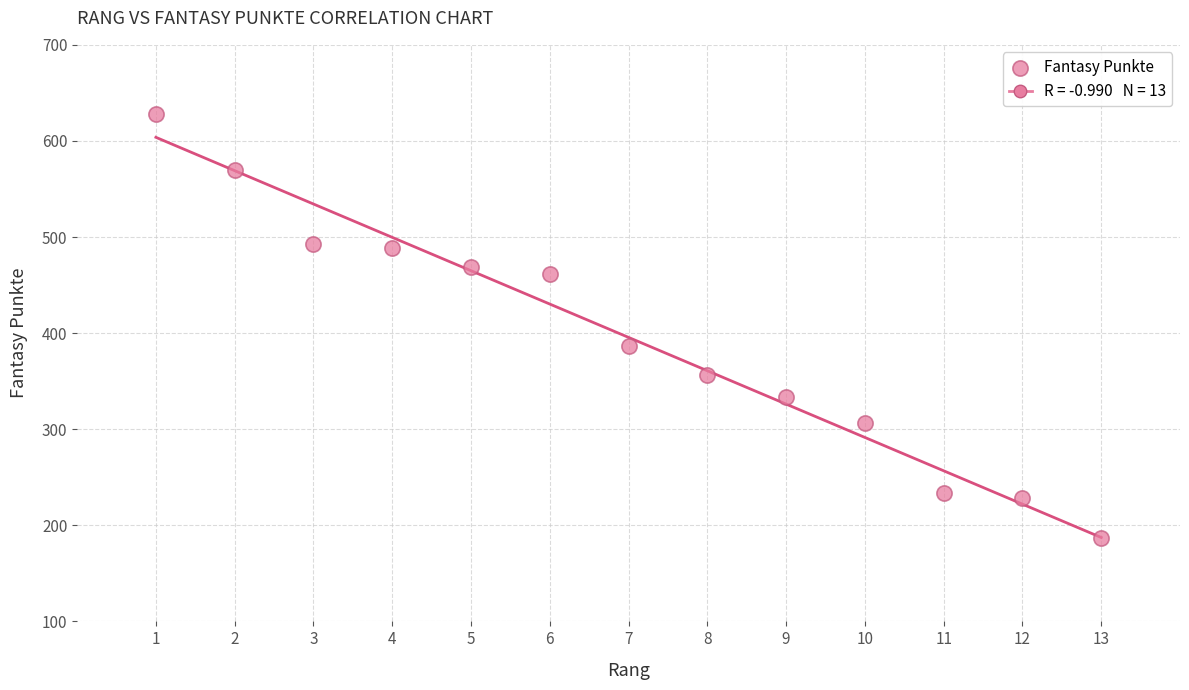

What Y value in the scatter plot is closest to 407?

387